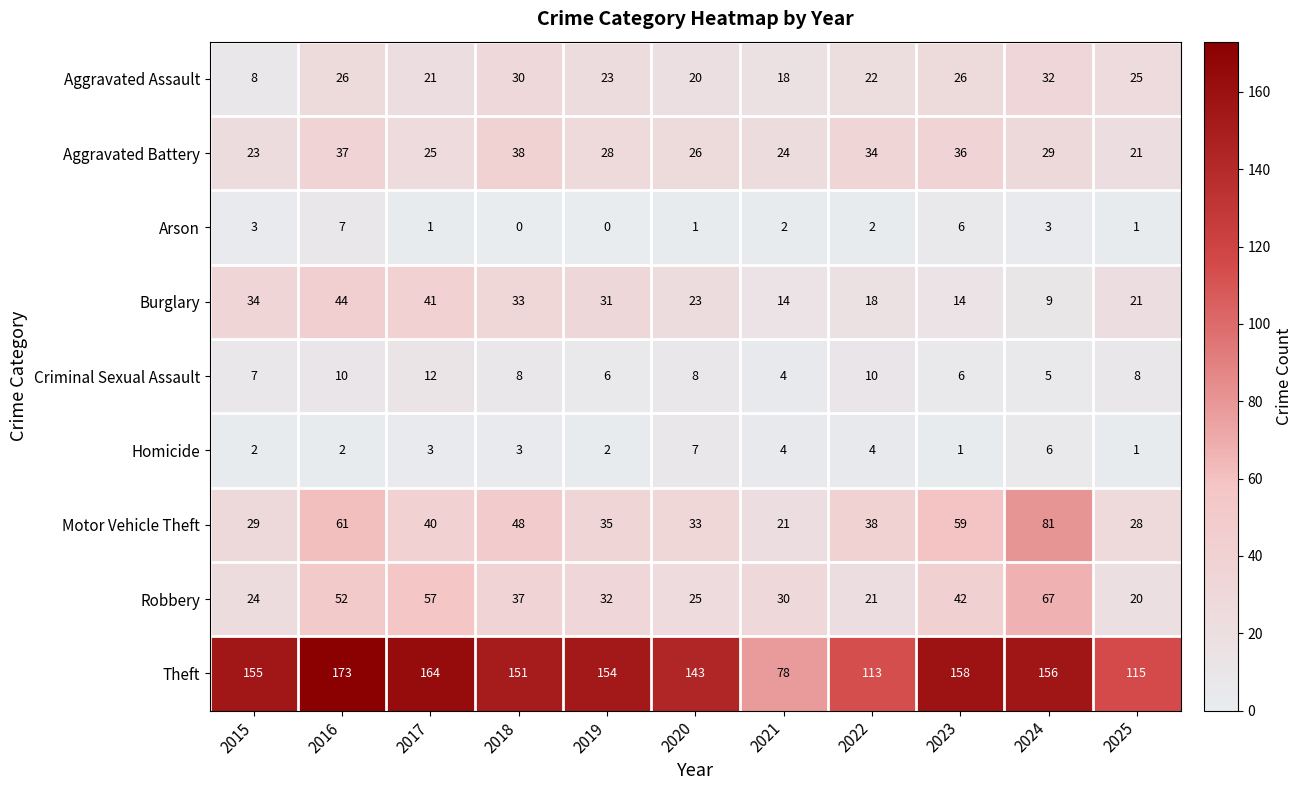

Where is Burglary nearest to the value 26?

2020